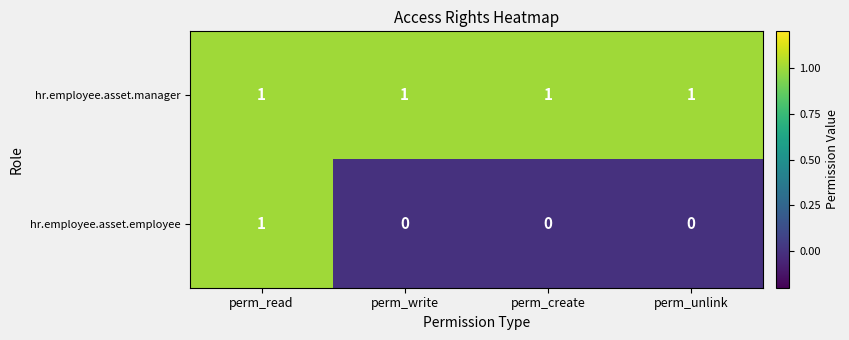

List the series in order of their overall mean, highest first.

hr.employee.asset.manager, hr.employee.asset.employee